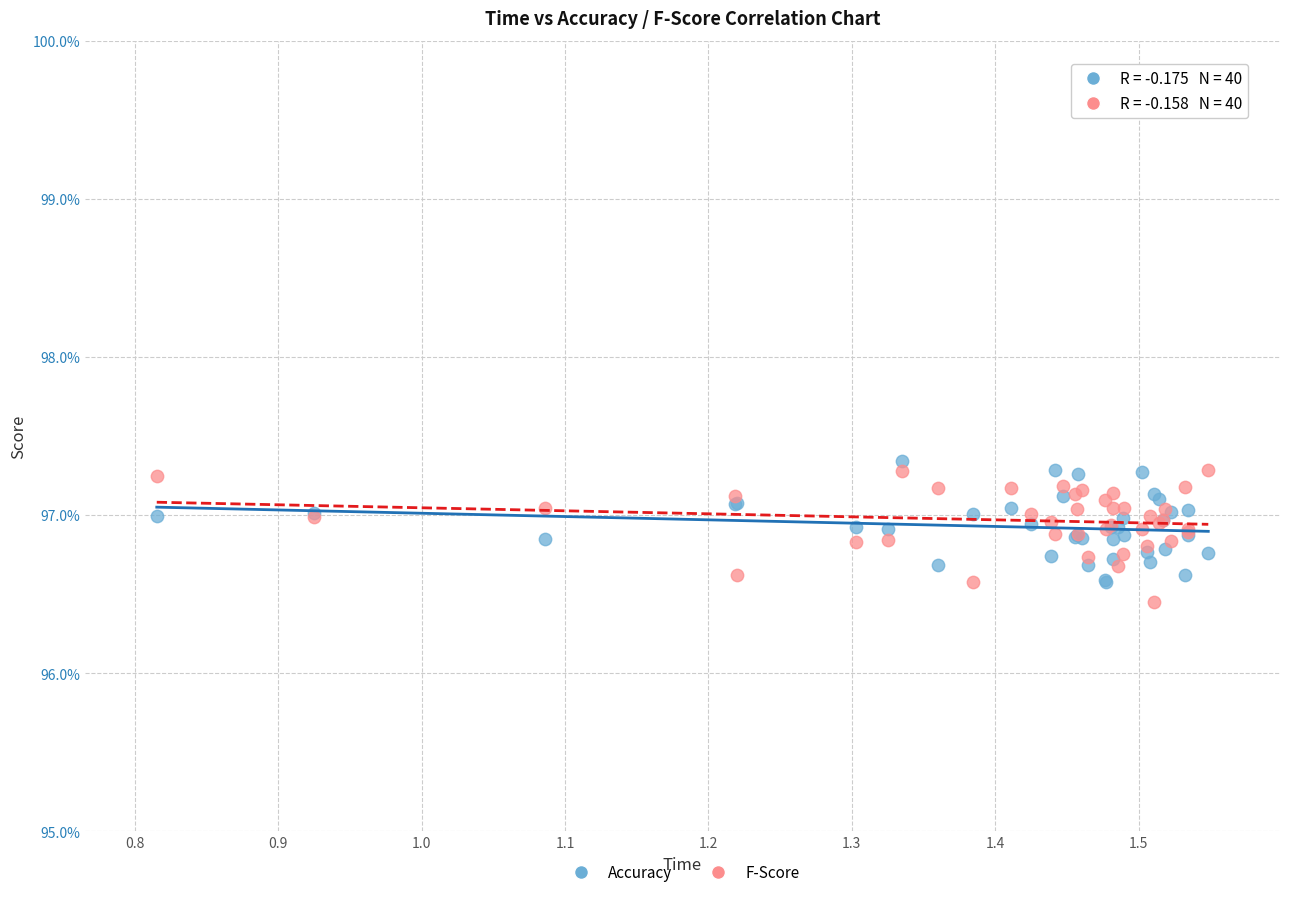

What are all the series names shown in the legend?

Accuracy, F-Score